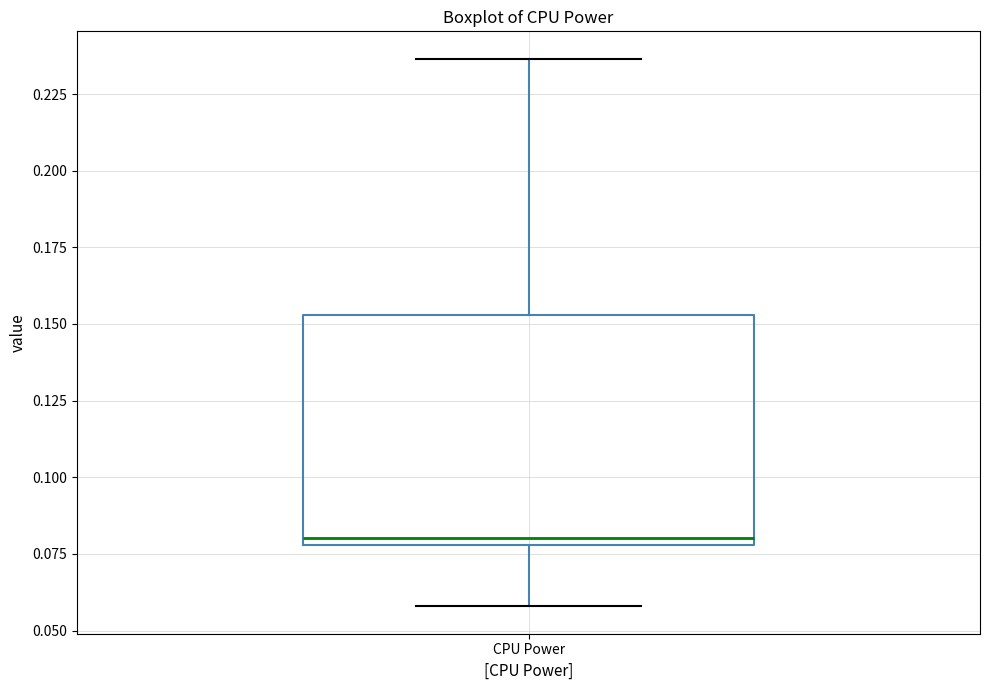

Transcribe this box plot: give where the median line is, the range the box spans, and where the two whiskers end, as read against the y-axis. The values are not printed on the chart, so give them approximately, as read against the axis.

median 0.080 (just above the box's lower edge), box 0.080 to 0.155, whiskers 0.060 to 0.235